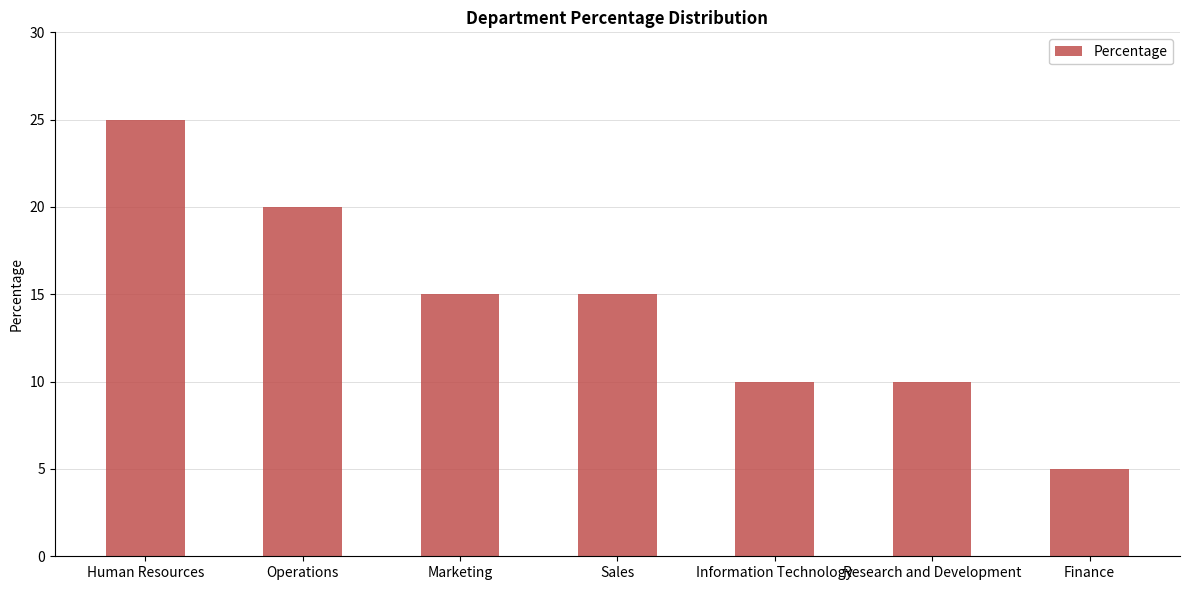

Which label corresponds to the smallest value in the chart?

Finance